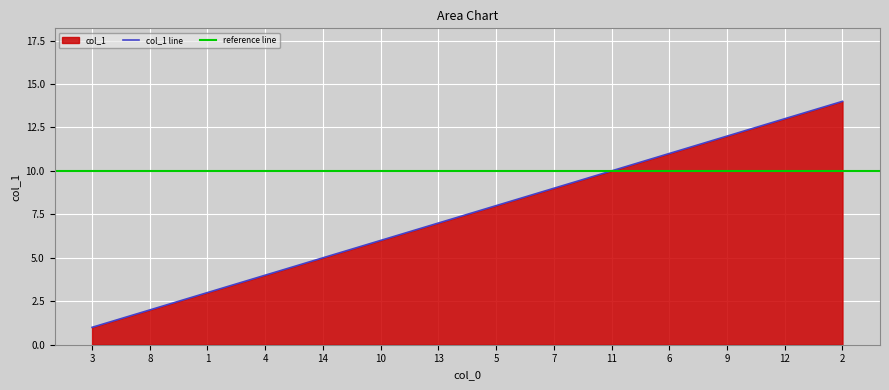

True or false: the data has more than 1 interior local peaks.

False